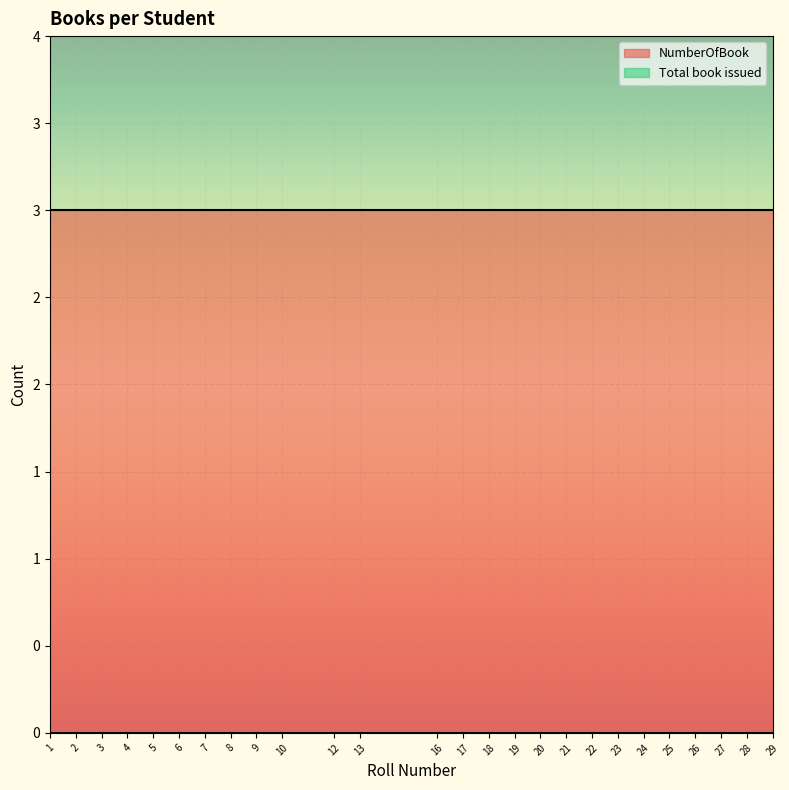

Count the number of categories in the chart.

26